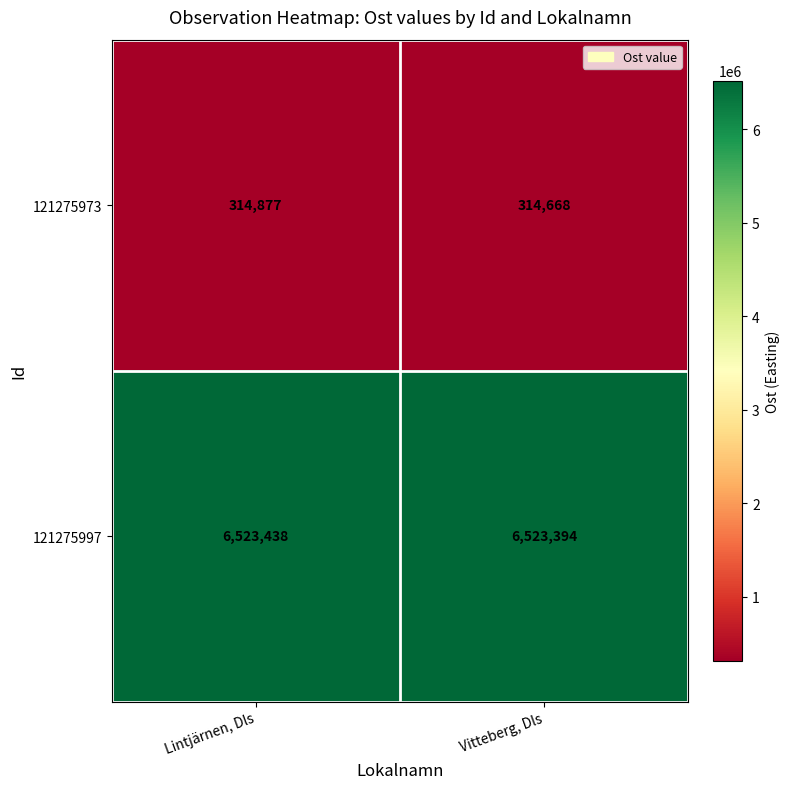

Which series has the widest spread of values?

121275973